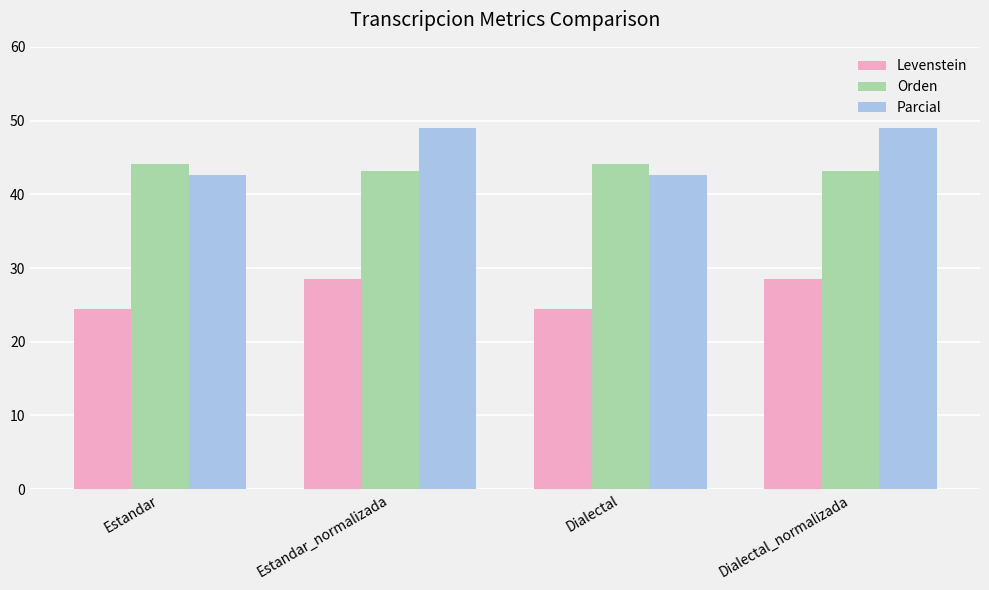

The Orden series shows 43.1 at Estandar_normalizada. True or false?

True